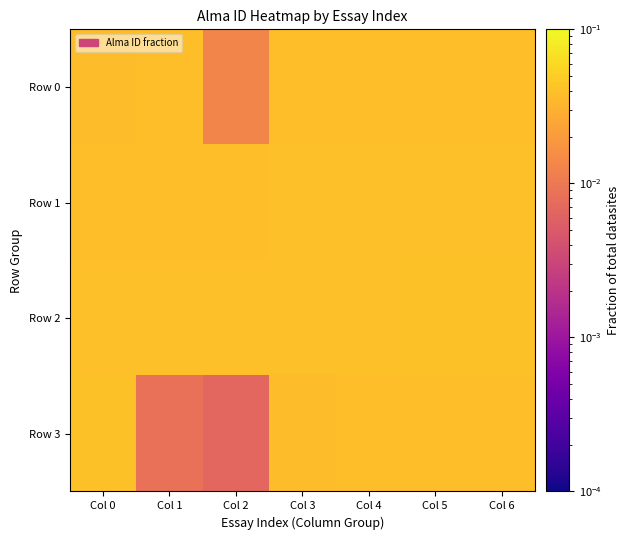

Which series has the largest range (max minus min)?

Row 3